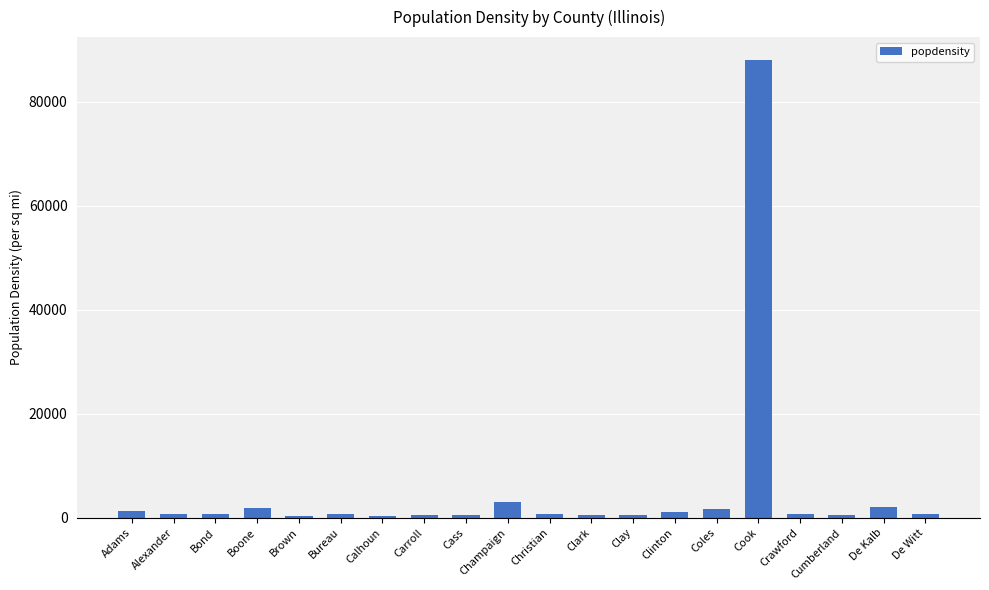

What is the greatest value displayed?

88018.4